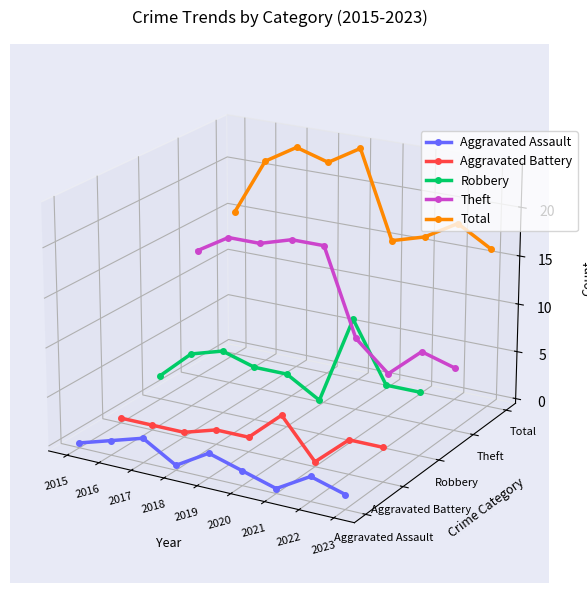

Between 2020 and 2023, which series saw the biggest shift?

Aggravated Battery